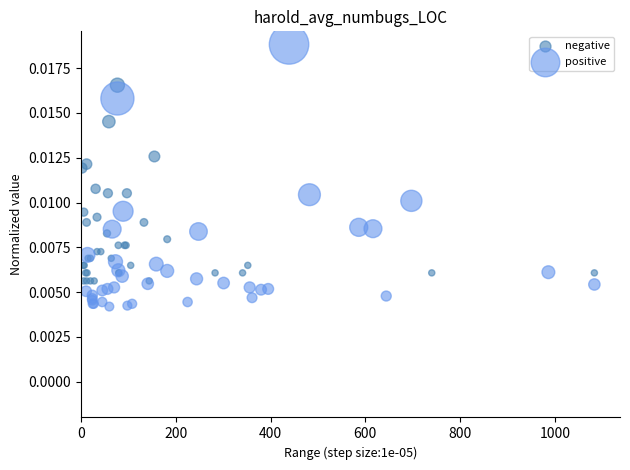

Which series contains the highest Y value?

positive